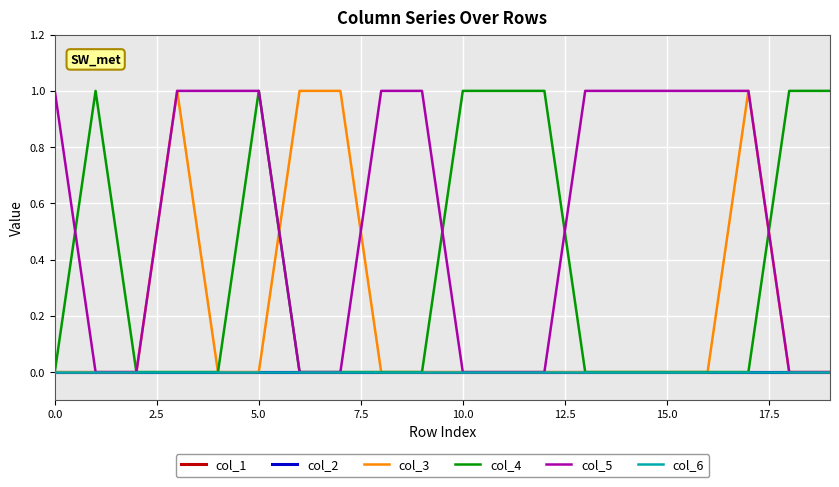

Does the chart display data point markers on the line(s)?

No